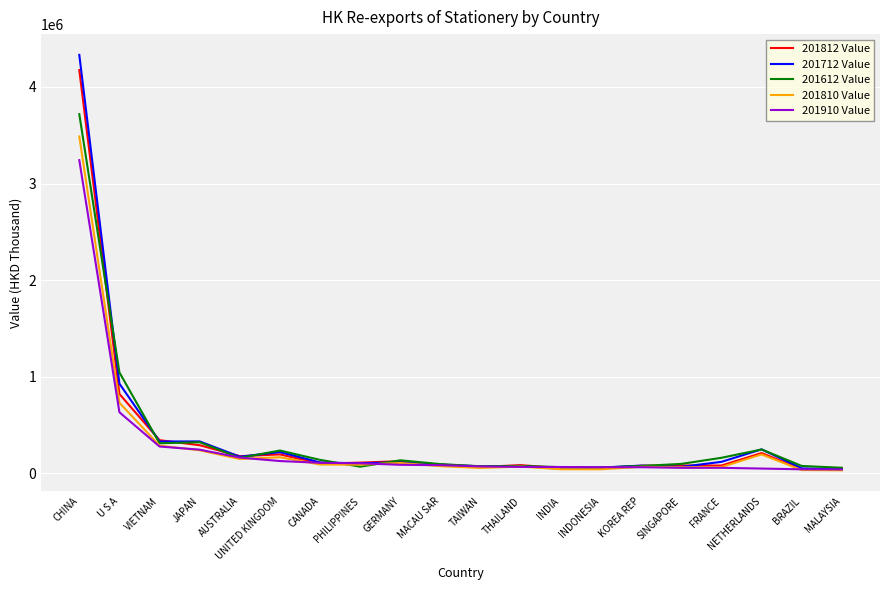

True or false: 201910 Value has a value of 480958.8 at VIETNAM.

False